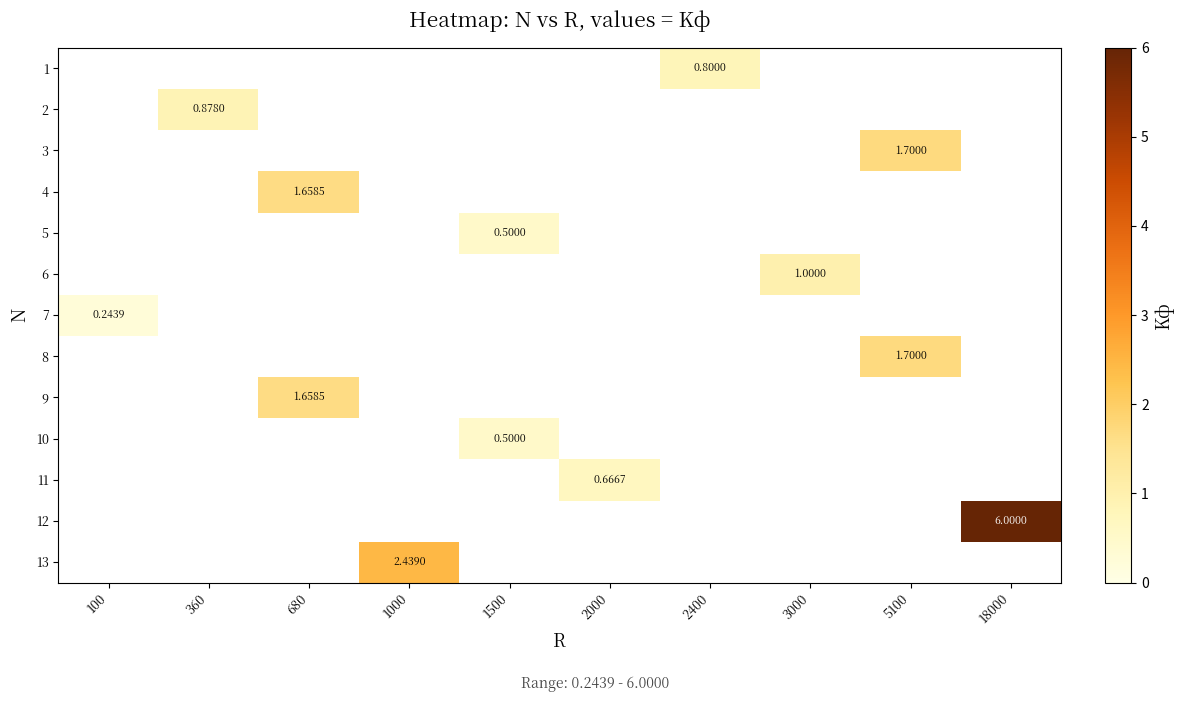

Which has a higher value, 1500 or 2000?

2000